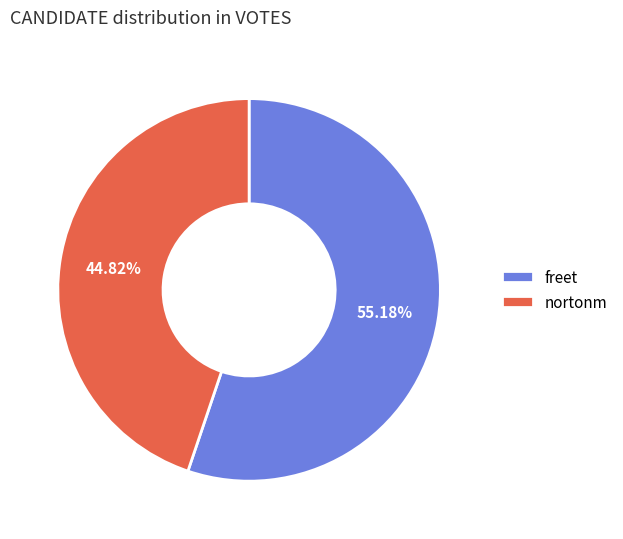

What is the majority slice?

freet